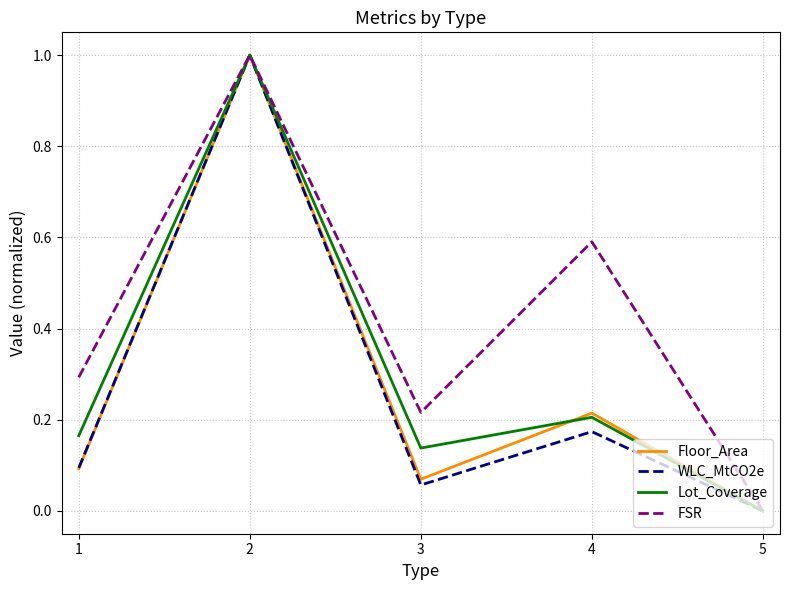

Where is the first local minimum for Floor_Area?

3